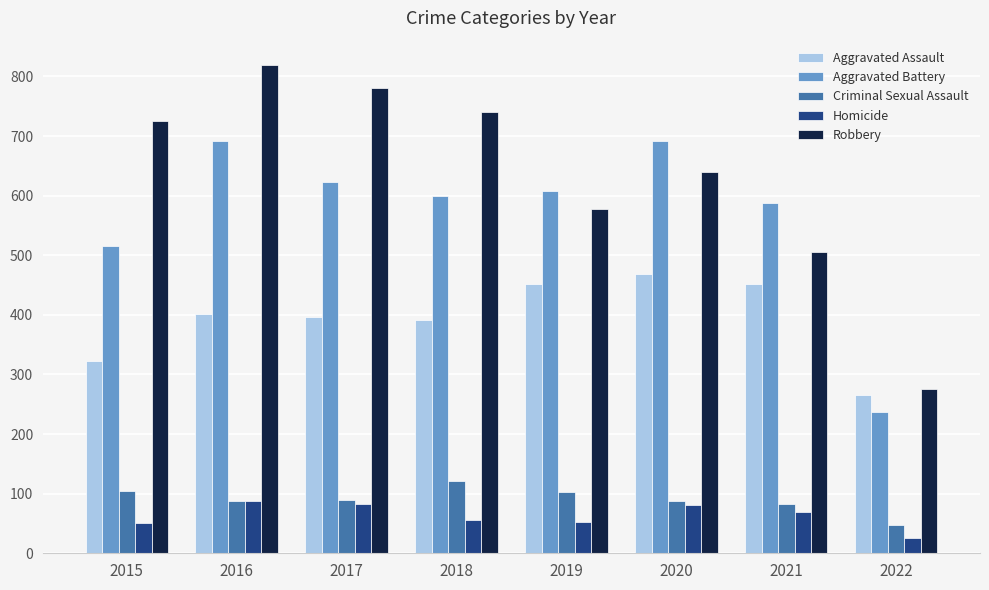

At which label does Criminal Sexual Assault reach its minimum?

2022